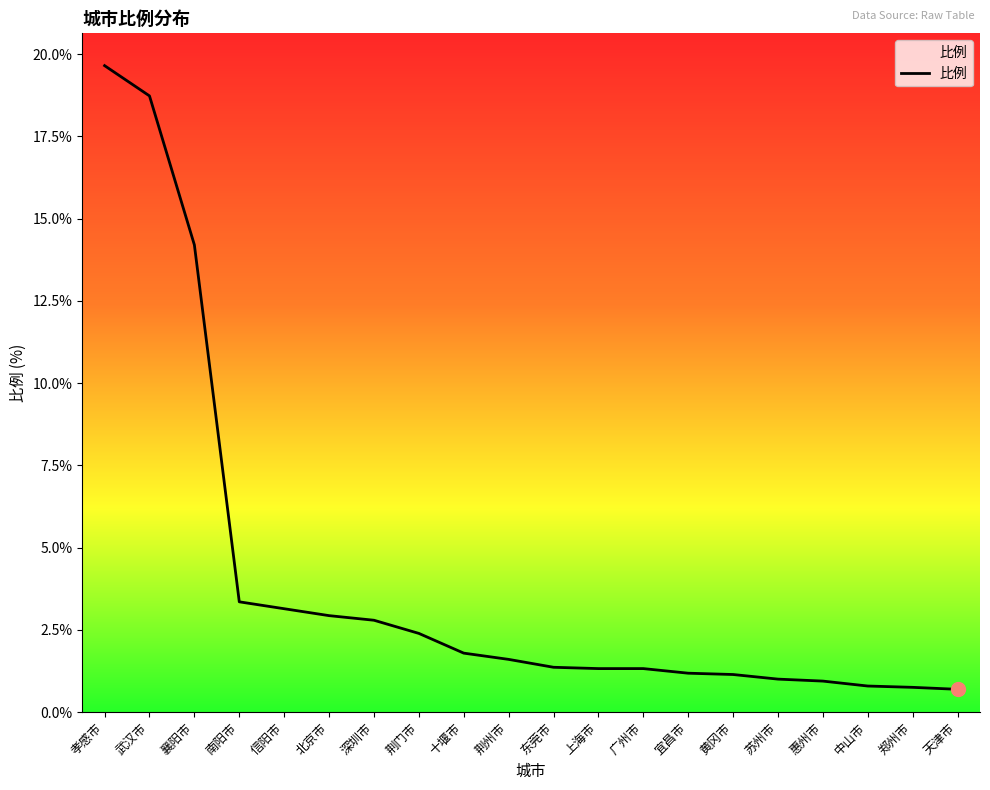

The chart shows a value of 1.8 at 十堰市. True or false?

True